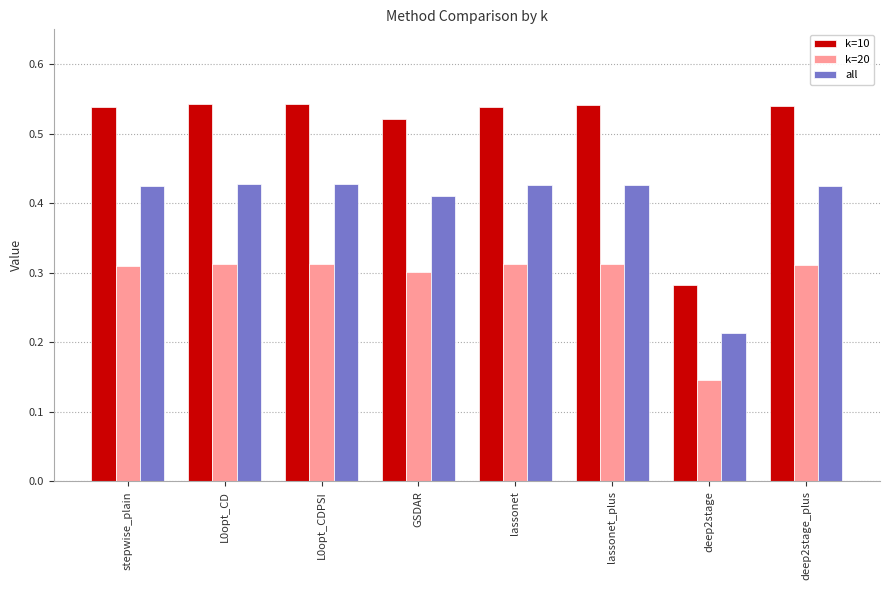

Which category has the lowest value across all series?

deep2stage